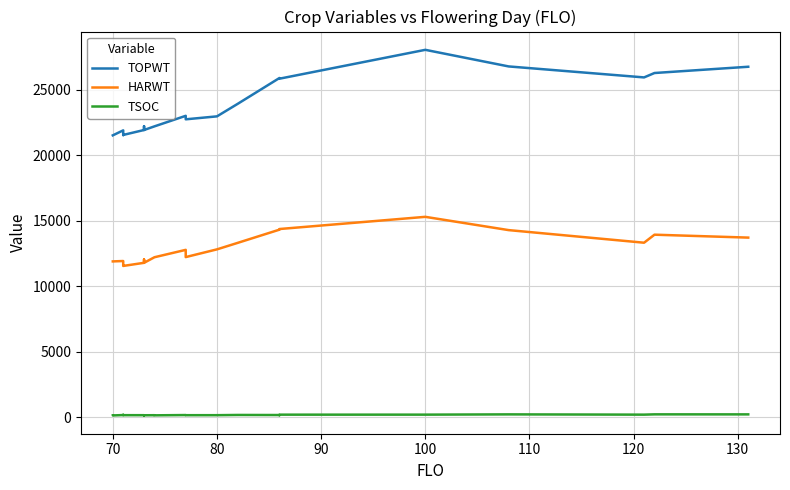

True or false: TSOC and TOPWT cross at least once.

False